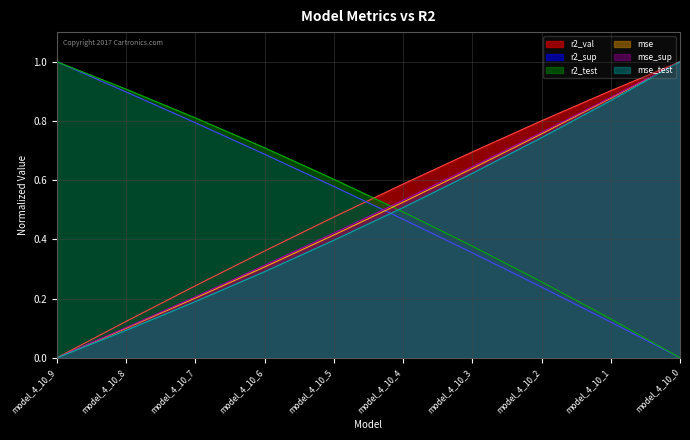

How many values in r2_sup are above zero?

9